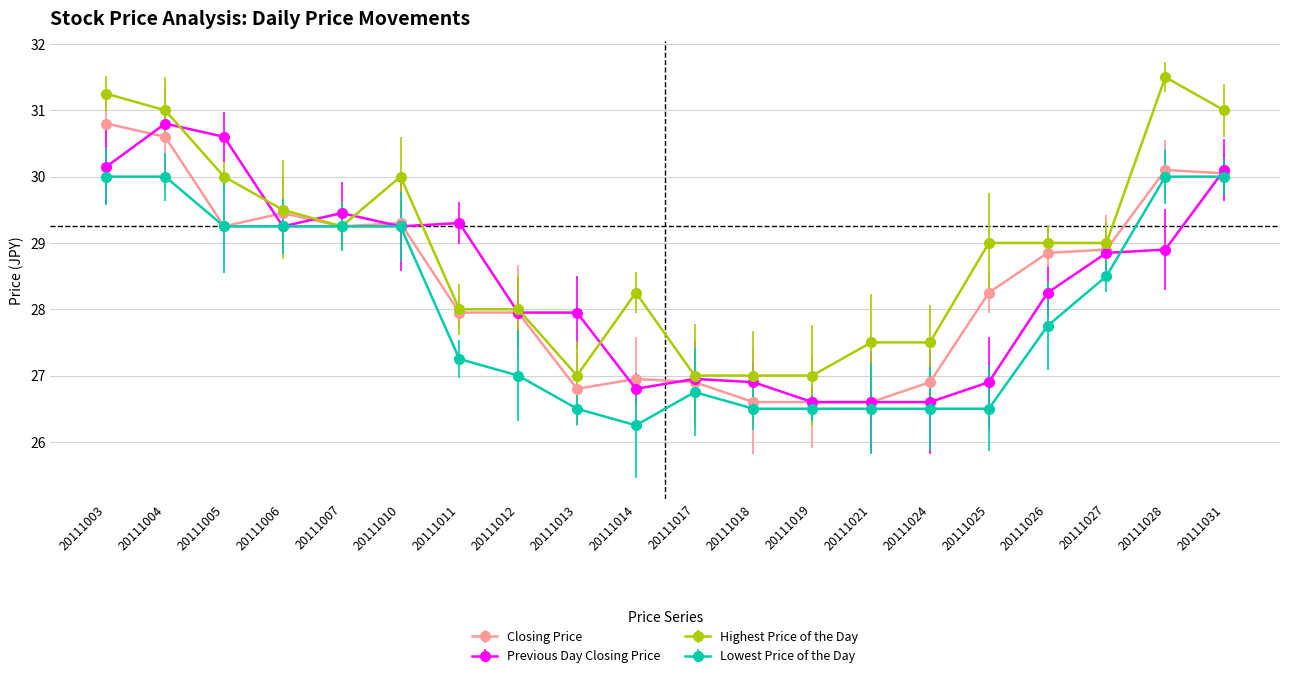

Count the number of categories in the chart.

20